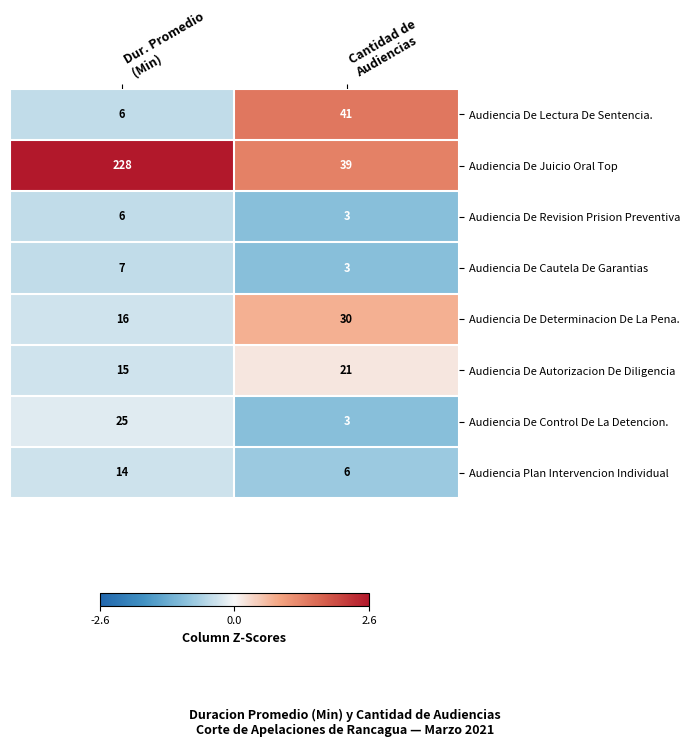

Count the number of data series in this chart.

8